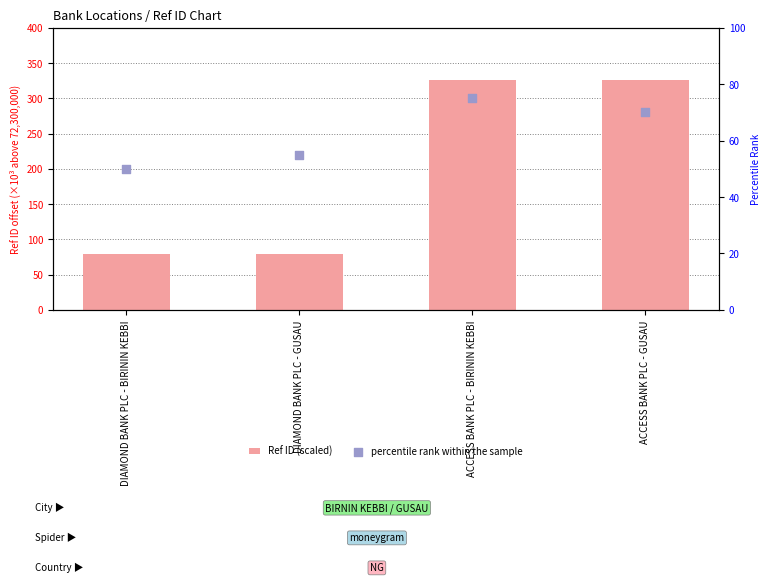

At how many categories does at least one series exceed 53?

4